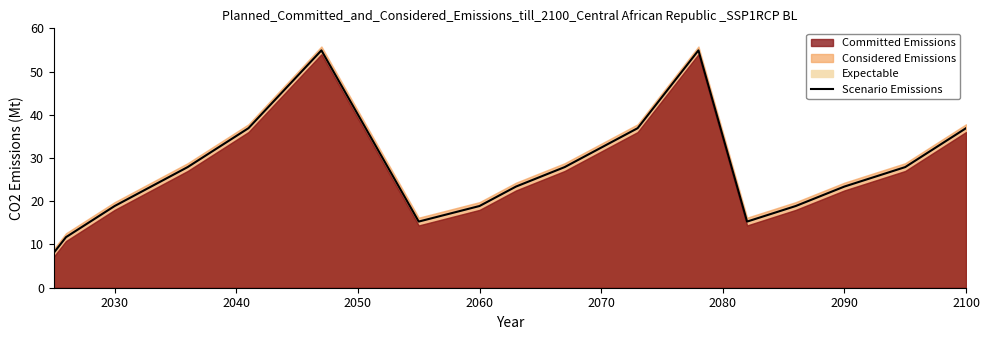

What is the sum of all values?

496.8